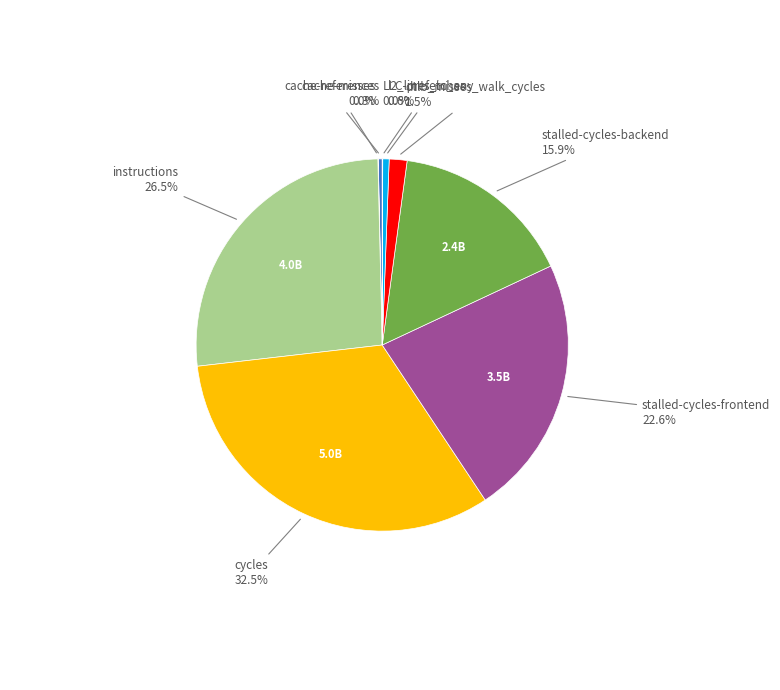

Is there a majority slice in this chart?

No